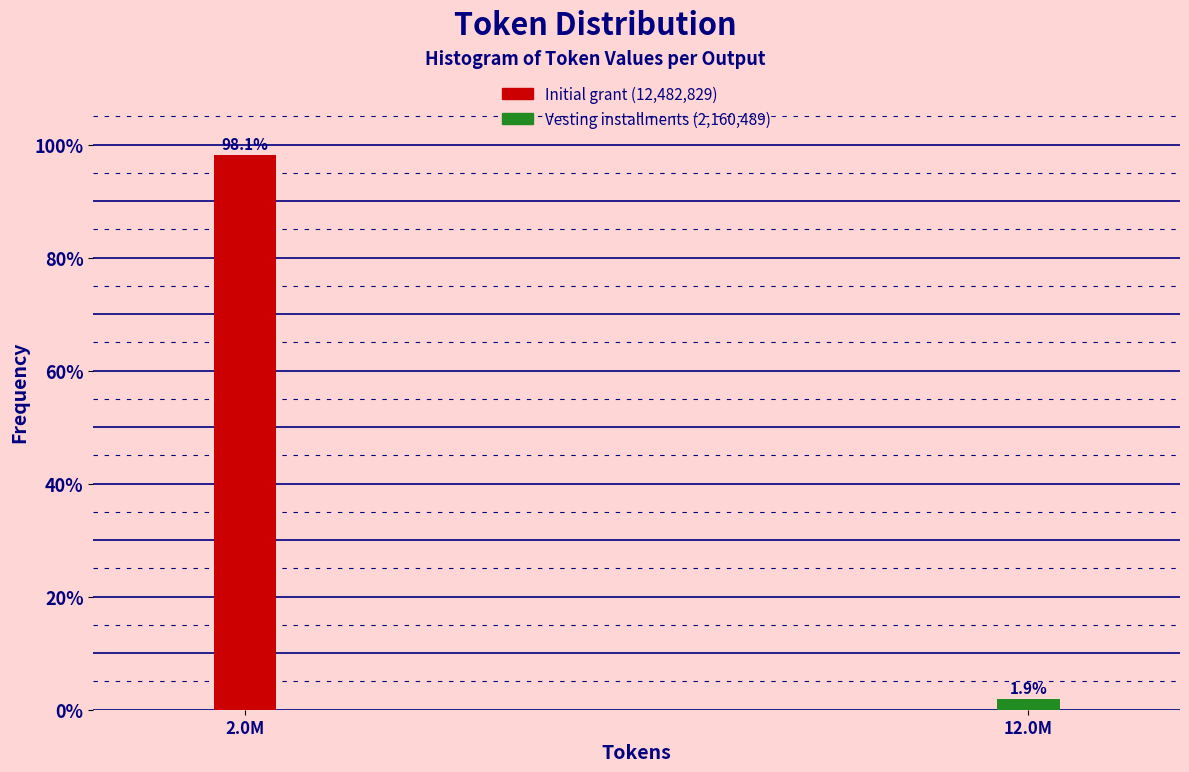

Reading left to right, what are all the values shown in this chart?

98.1	1.9